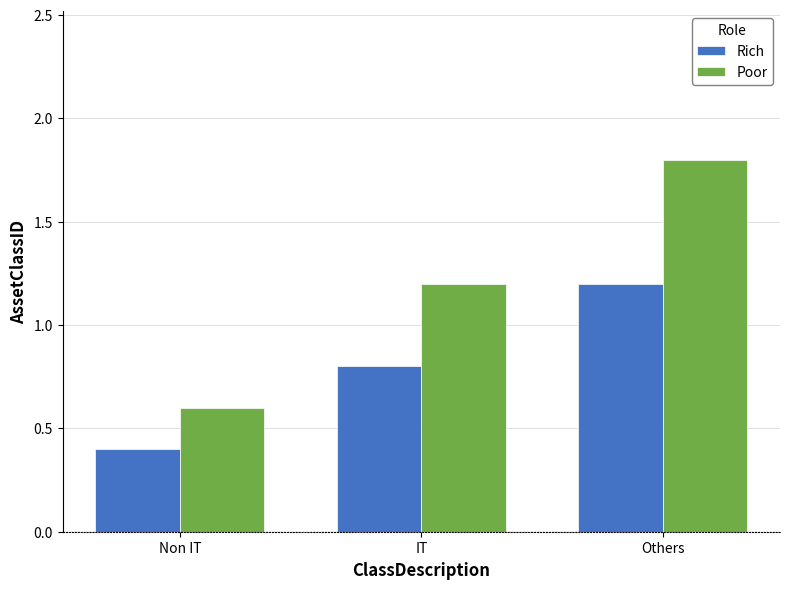

Count the Poor values in the range 0 to 1.

1